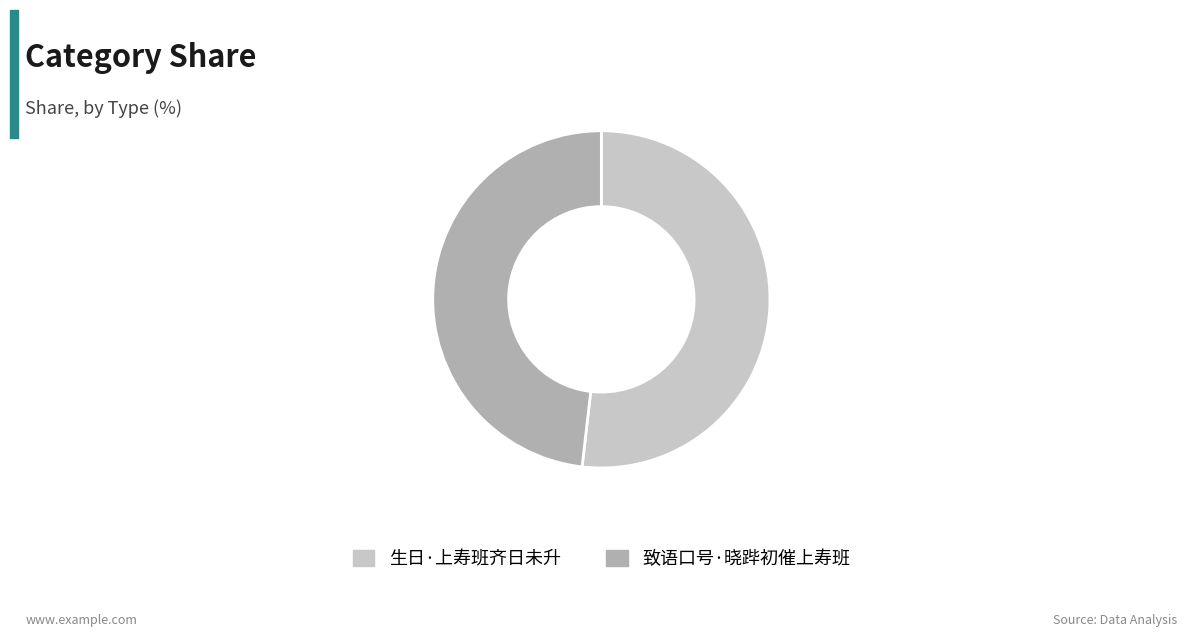

What is the ratio of the value at 致语口号·晓跸初催上寿班 to the value at 生日·上寿班齐日未升?

0.9